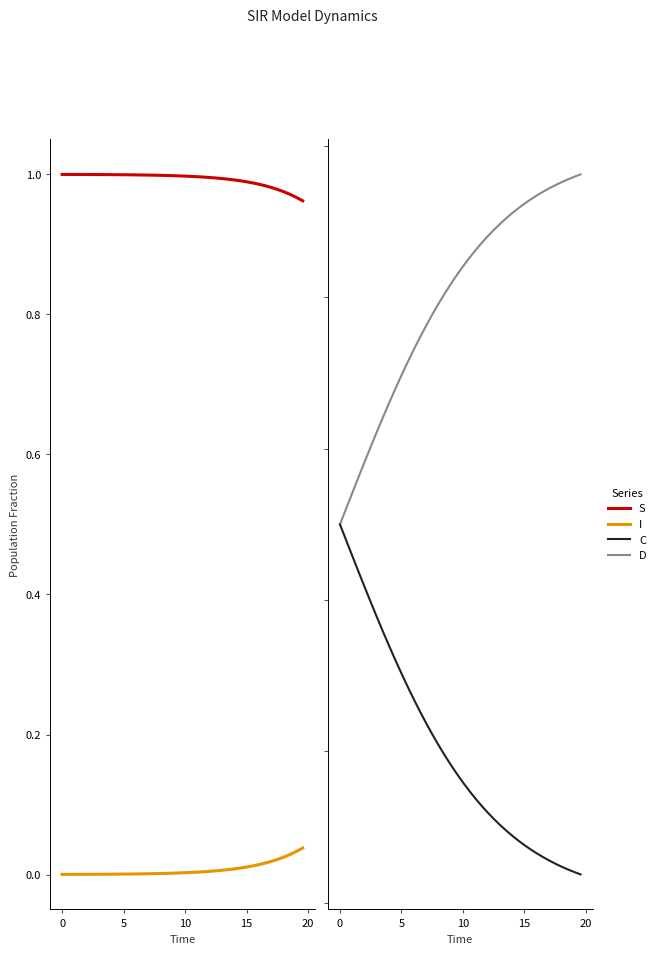

How many series are shown in this chart?

4